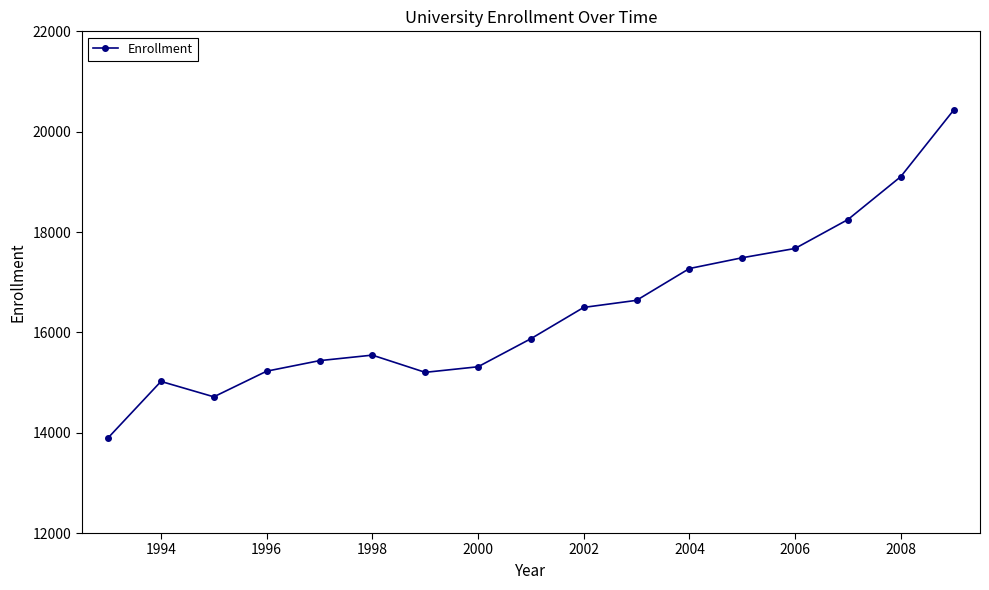

How many data points are less than 15873?

8